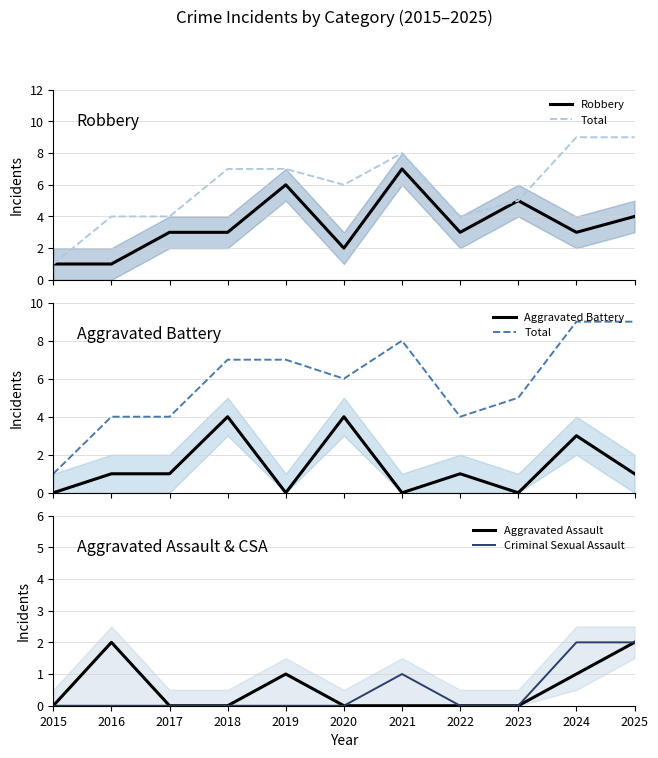

Reading left to right, list all the values displayed in this chart.

Robbery: 1	1	3	3	6	2	7	3	5	3	4
Total: 1	4	4	7	7	6	8	4	5	9	9
Aggravated Battery: 0	1	1	4	0	4	0	1	0	3	1
Aggravated Assault: 0	2	0	0	1	0	0	0	0	1	2
Criminal Sexual Assault: 0	0	0	0	0	0	1	0	0	2	2